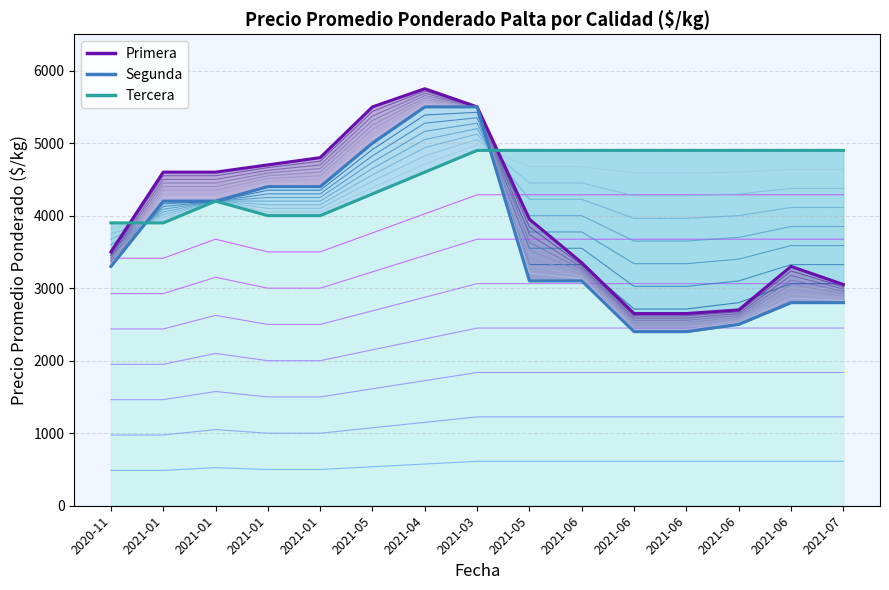

What is the label of the 4th point from the left?

2021-01